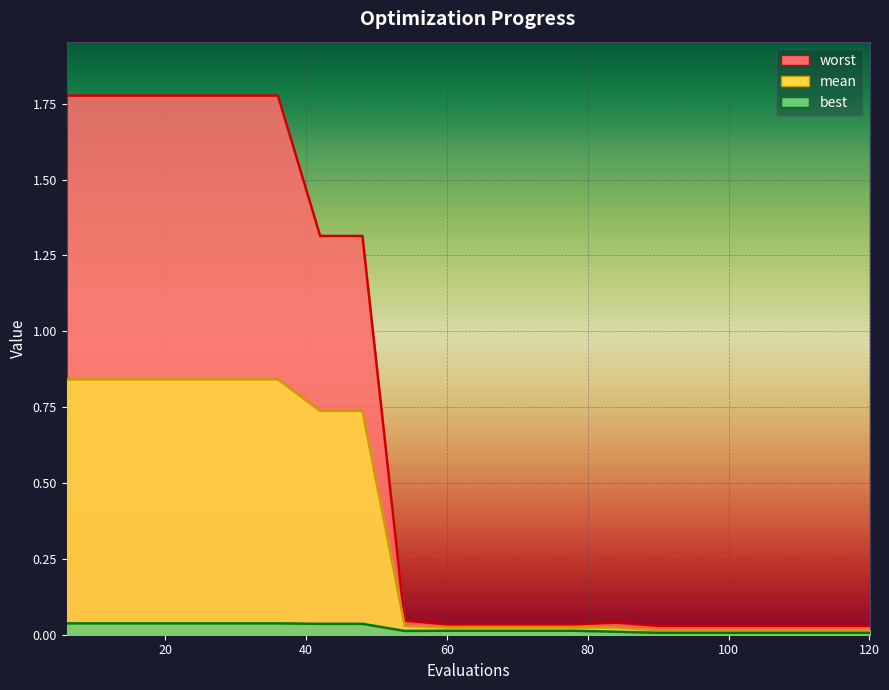

Reading left to right, what are all the values shown in this chart?

mean: 6=0.8	12=0.8	18=0.8	24=0.8	30=0.8	36=0.8	42=0.7	48=0.7	54=0.0	60=0.0	66=0.0	72=0.0	78=0.0	84=0.0	90=0.0	96=0.0	102=0.0	108=0.0	114=0.0	120=0.0
best: 6=0.0	12=0.0	18=0.0	24=0.0	30=0.0	36=0.0	42=0.0	48=0.0	54=0.0	60=0.0	66=0.0	72=0.0	78=0.0	84=0.0	90=0.0	96=0.0	102=0.0	108=0.0	114=0.0	120=0.0
worst: 6=1.8	12=1.8	18=1.8	24=1.8	30=1.8	36=1.8	42=1.3	48=1.3	54=0.0	60=0.0	66=0.0	72=0.0	78=0.0	84=0.0	90=0.0	96=0.0	102=0.0	108=0.0	114=0.0	120=0.0